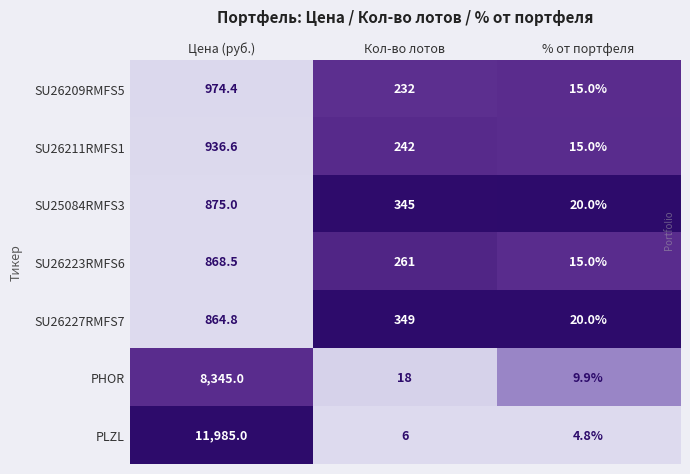

Which category has the highest value in the PHOR series?

Цена (руб.)